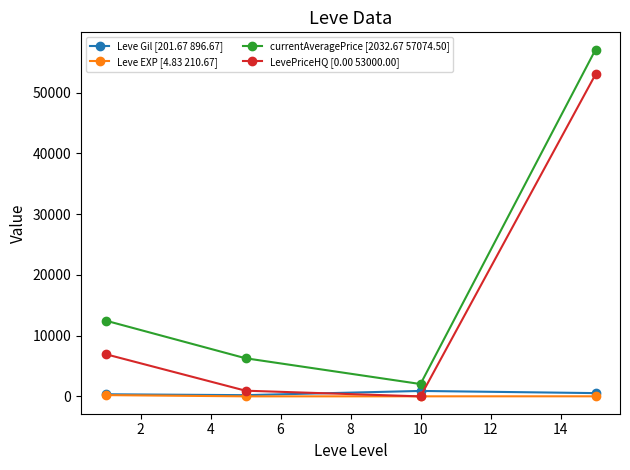

True or false: Leve EXP [4.83 210.67] and currentAveragePrice [2032.67 57074.50] intersect in this chart.

False